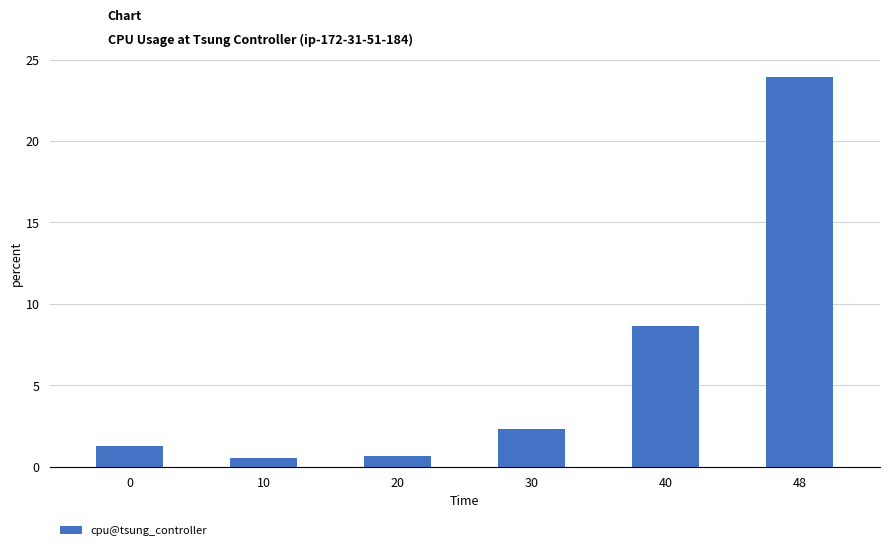

At which category does the chart reach its peak across all series?

48